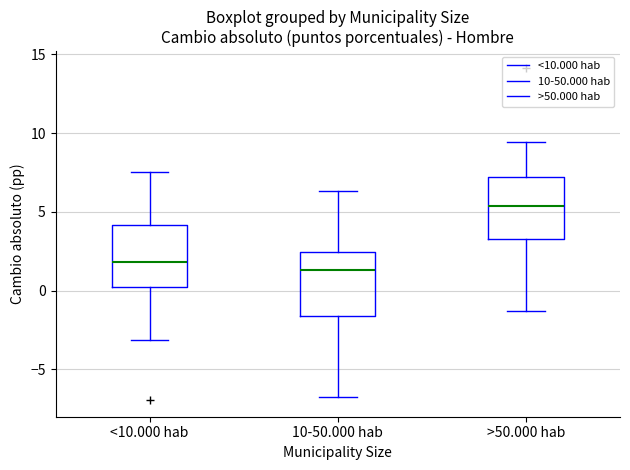

Reading left to right, read every box against the y-axis: the position of its median line, the range the box covers, and the ends of its whiskers. The values are not printed on the chart, so give them approximately, as read against the axis.

<10.000 hab: median 2.0, box 0.0 to 4.0, whiskers -3.0 to 7.5
10-50.000 hab: median 1.5, box -1.5 to 2.5, whiskers -6.5 to 6.5
>50.000 hab: median 5.5, box 3.5 to 7.0, whiskers -1.5 to 9.5